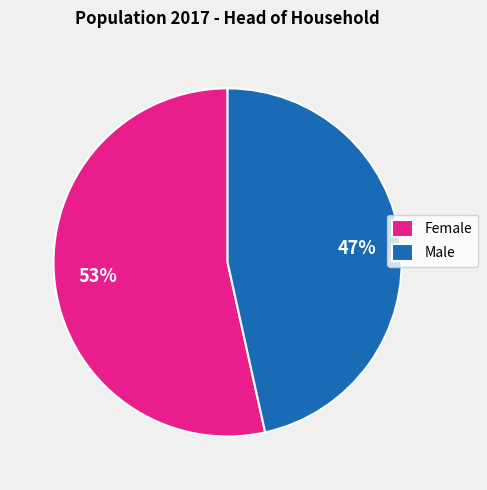

How many slices are in this pie chart?

2